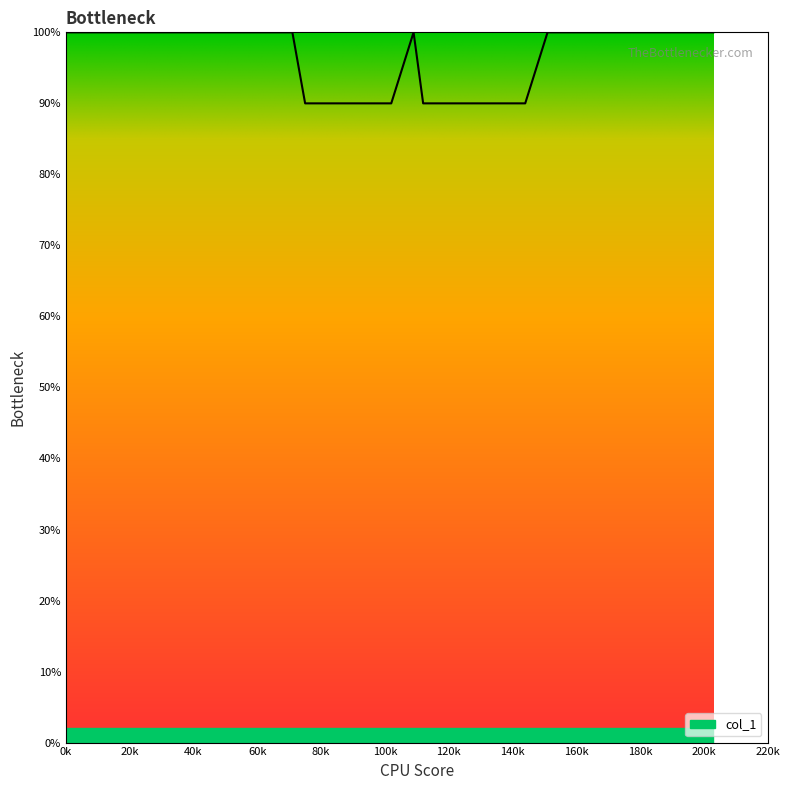

Between 81 and 136, which is larger?

81